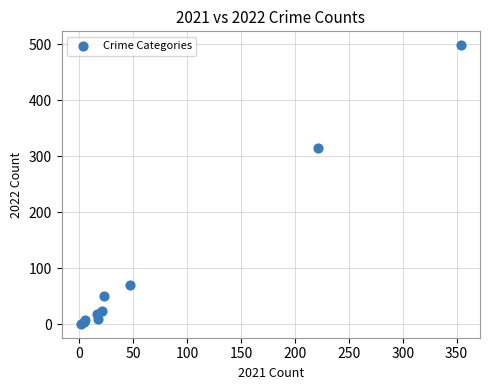

What Y value in the scatter plot is closest to 249?

314